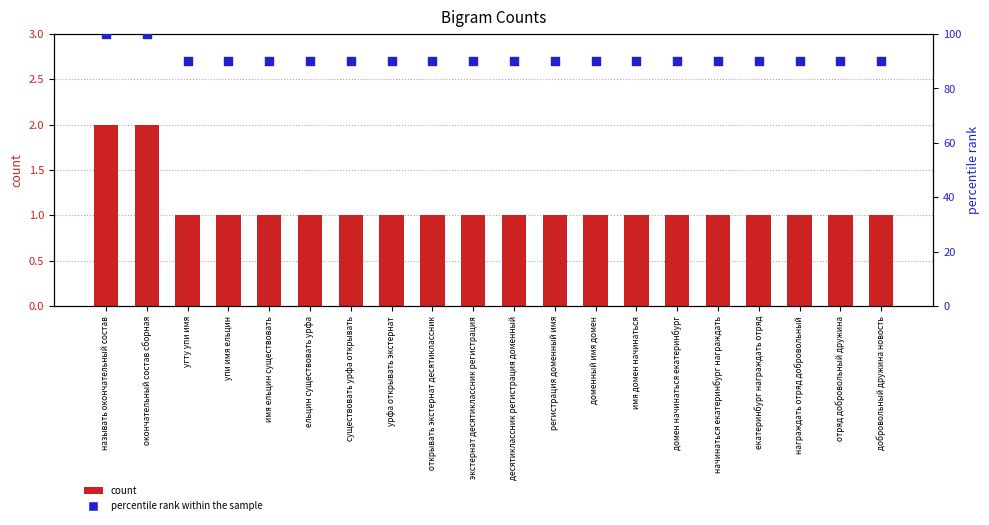

Is the value of percentile rank within the sample at урфа открывать экстернат greater than the value of count at имя ельцин существовать?

Yes